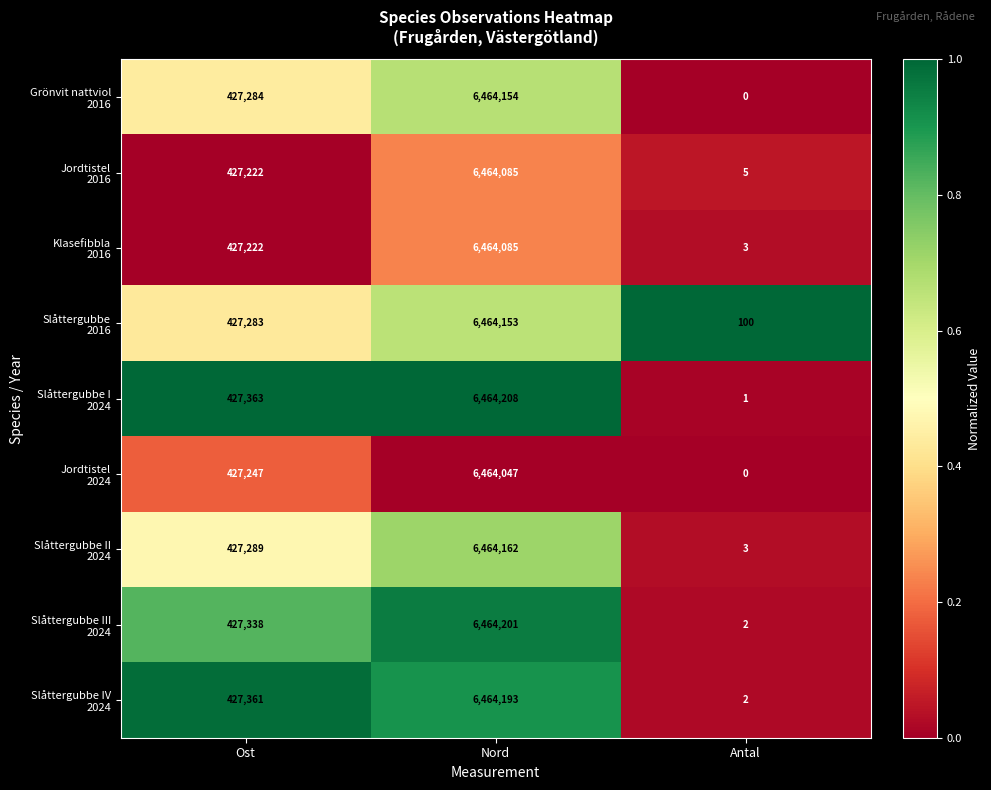

What is the difference between the highest and lowest values at Nord?

161